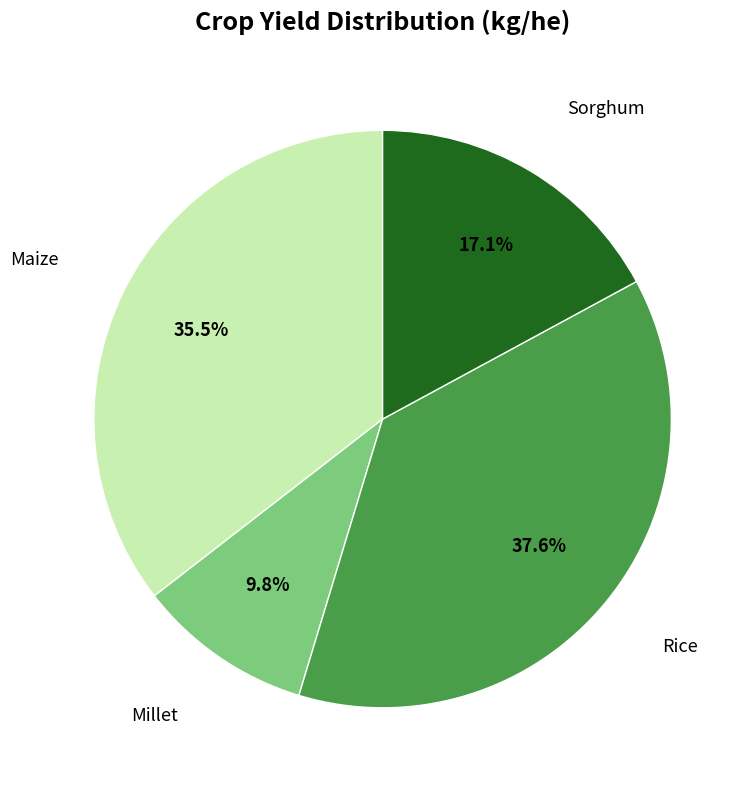

To the nearest percent, what is the average slice percentage?

25%